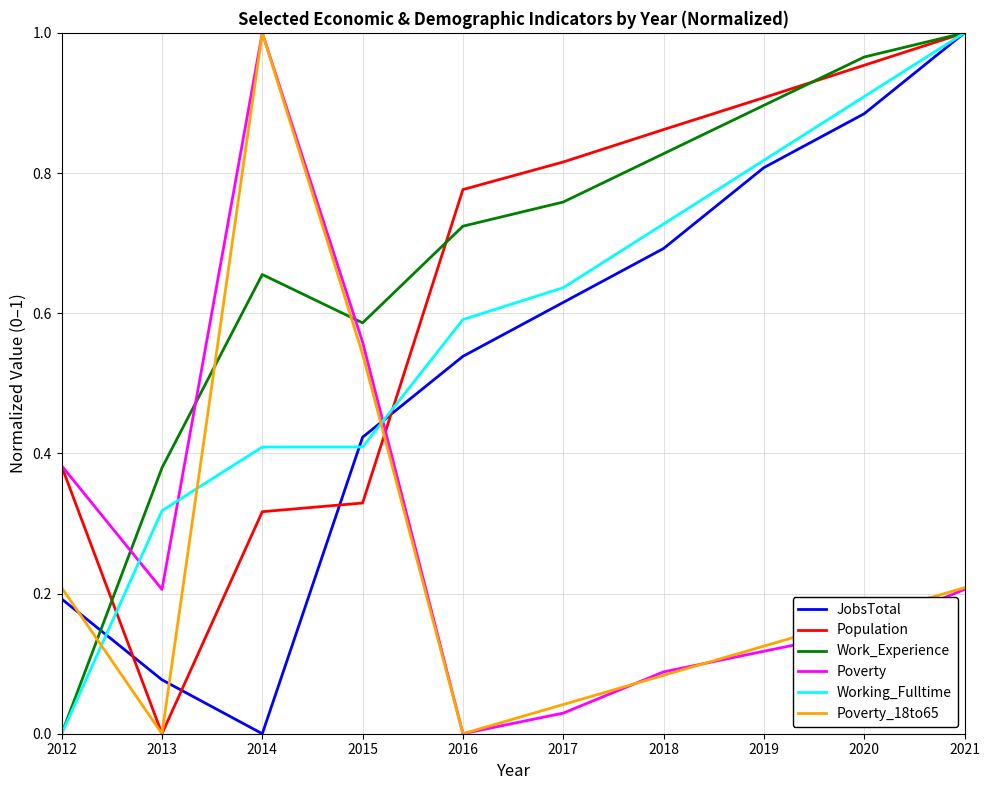

The value of Working_Fulltime at 2015 is 0.3. True or false?

False